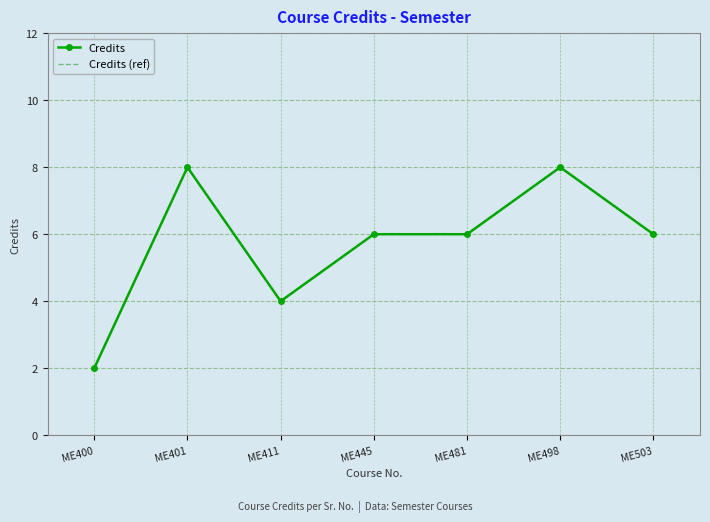

Reading left to right, transcribe all the data shown in this chart.

Credits: 2	8	4	6	6	8	6
Credits (ref): 2	8	4	6	6	8	6